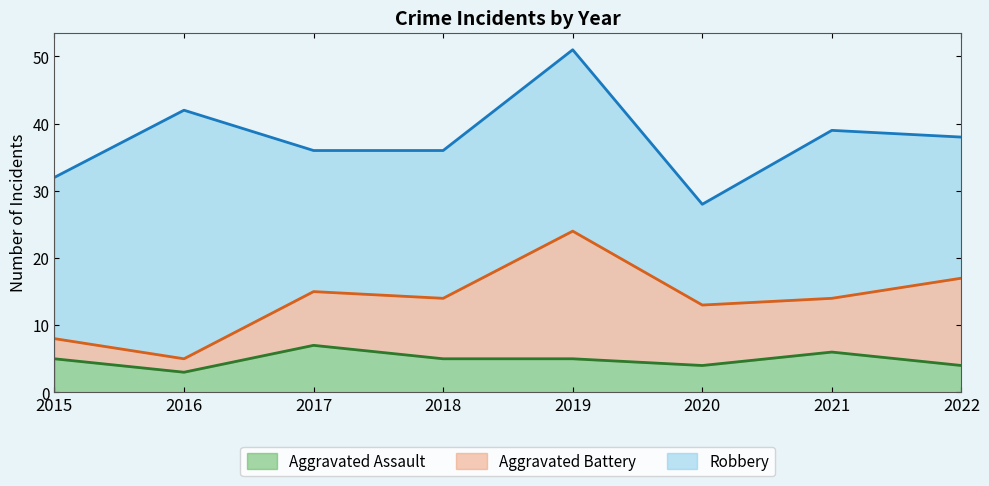

What is the total value across all series at 2017?

36